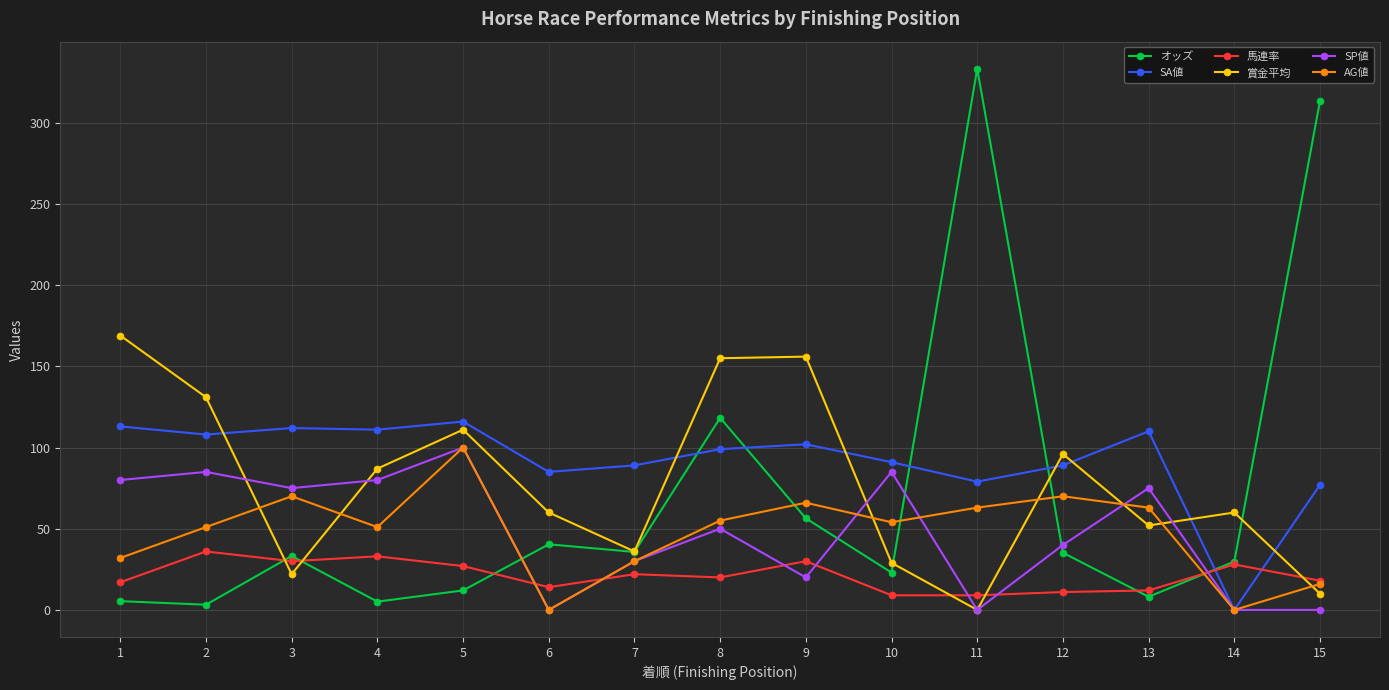

Which series has the widest spread of values?

オッズ